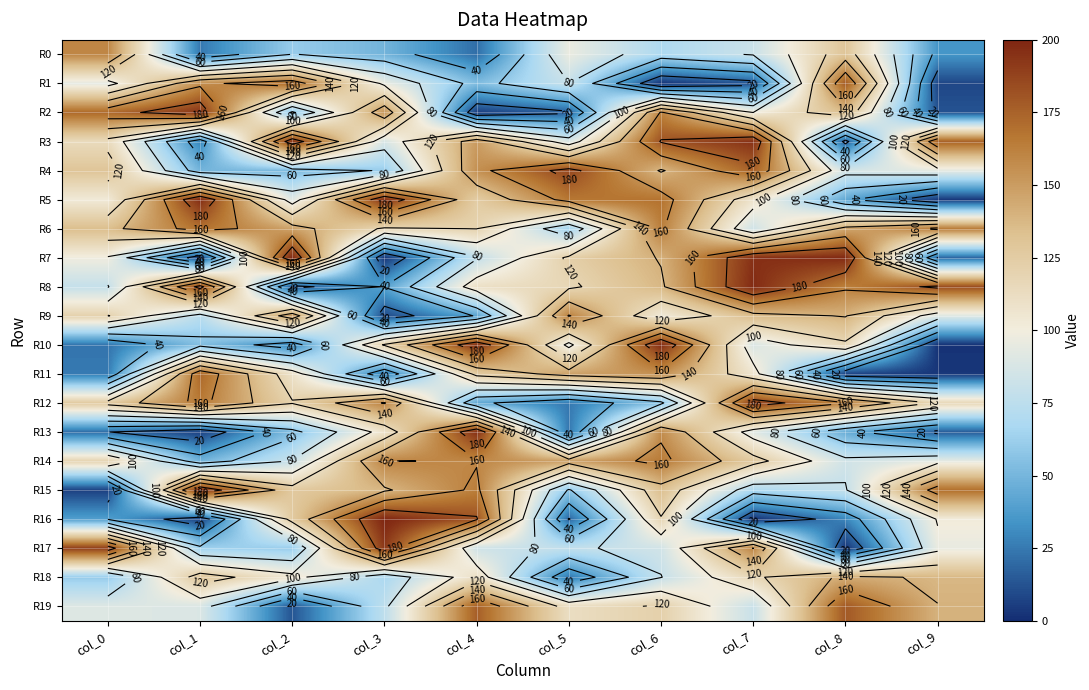

What is the difference between the highest and lowest values at col_2?

186.4